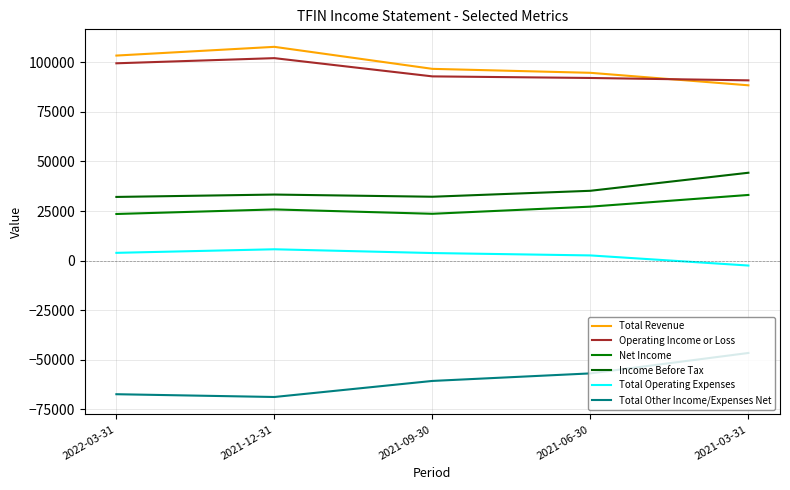

At which label does Total Other Income/Expenses Net reach its minimum?

2021-12-31